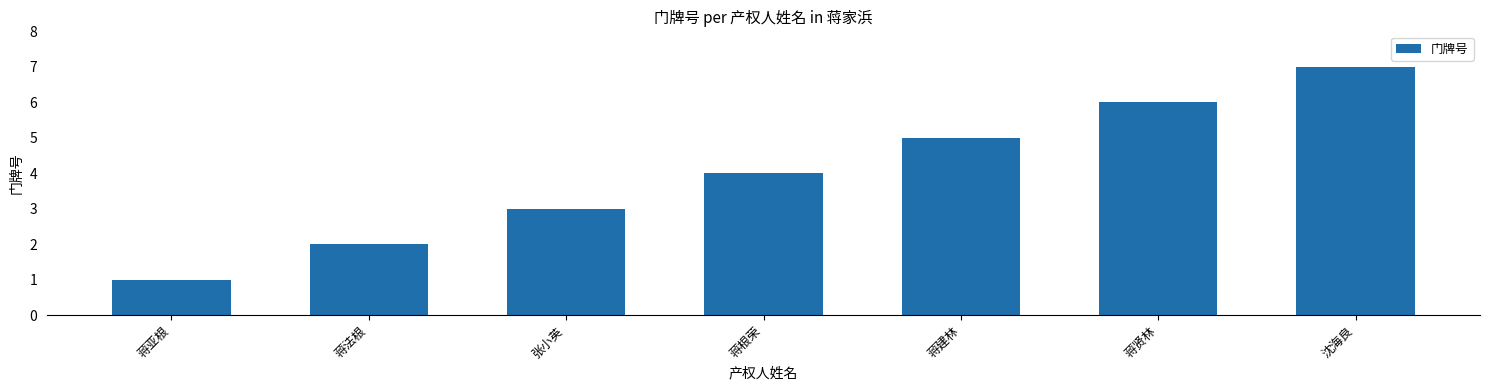

Approximately how many times larger is the value at 蒋根荣 compared to 张小英?

1.3